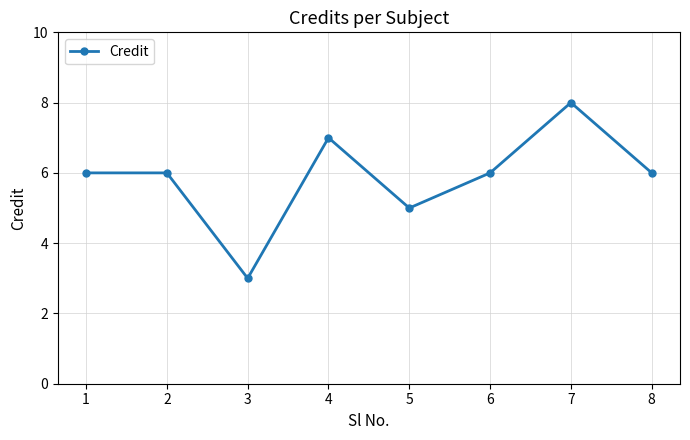

Reading left to right, list all the values displayed in this chart.

1=6	2=6	3=3	4=7	5=5	6=6	7=8	8=6